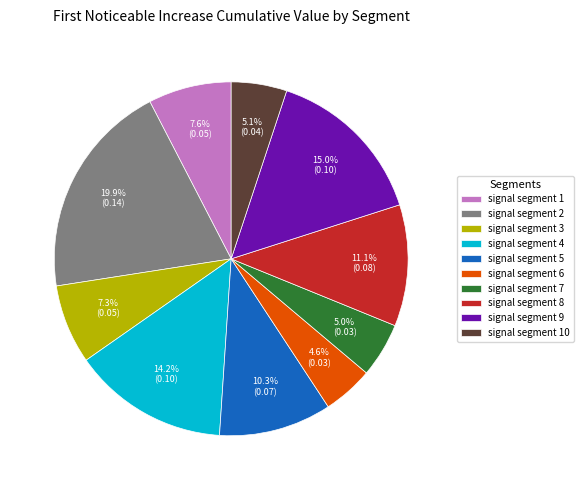

Is the sum of signal segment 10 and signal segment 3 greater than half?

No